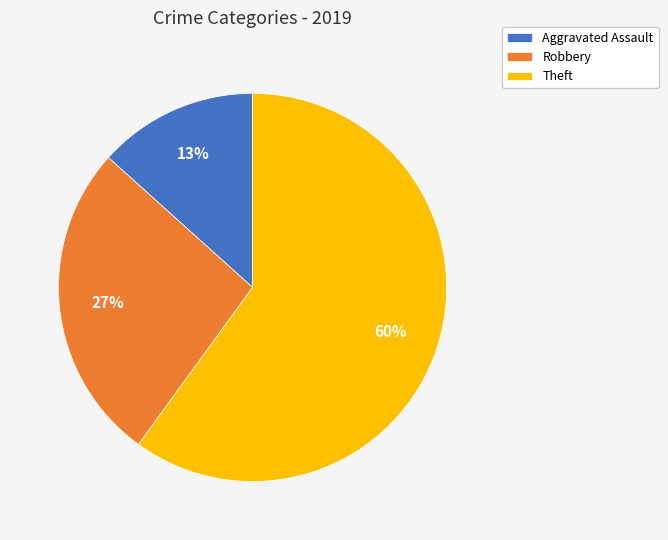

Between Robbery and Theft, which is larger?

Theft